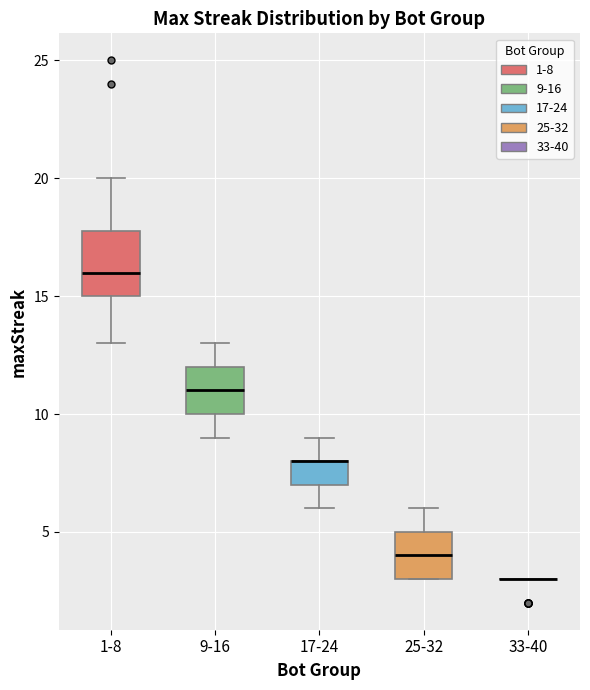

Reading left to right, read every box against the y-axis: the position of its median line, the range the box covers, and the ends of its whiskers. The values are not printed on the chart, so give them approximately, as read against the axis.

1-8: median 16, box 15 to 18, whiskers 13 to 20
9-16: median 11, box 10 to 12, whiskers 9 to 13
17-24: median 8 (drawn on the box's upper edge), box 7 to 8, whiskers 6 to 9
25-32: median 4, box 3 to 5, whiskers 3 to 6
33-40: box collapsed to a line at 3, whiskers 3 to 3